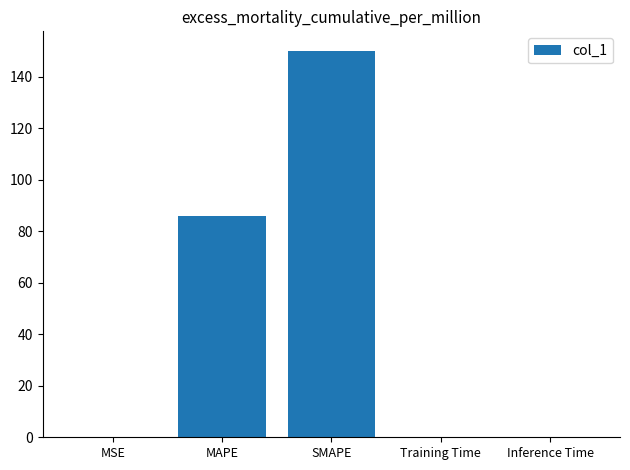

The chart shows a value of 150.1 at SMAPE. True or false?

True